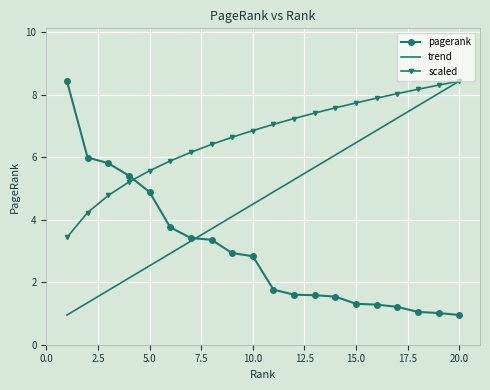

How many times do pagerank and trend cross each other?

1